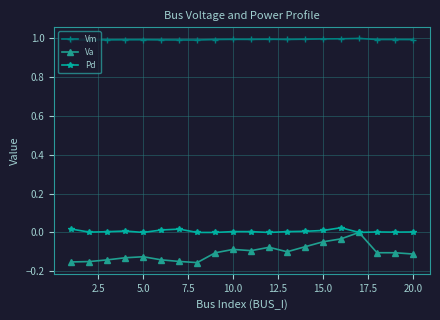

What is the lowest value of the Vm series?

1.0